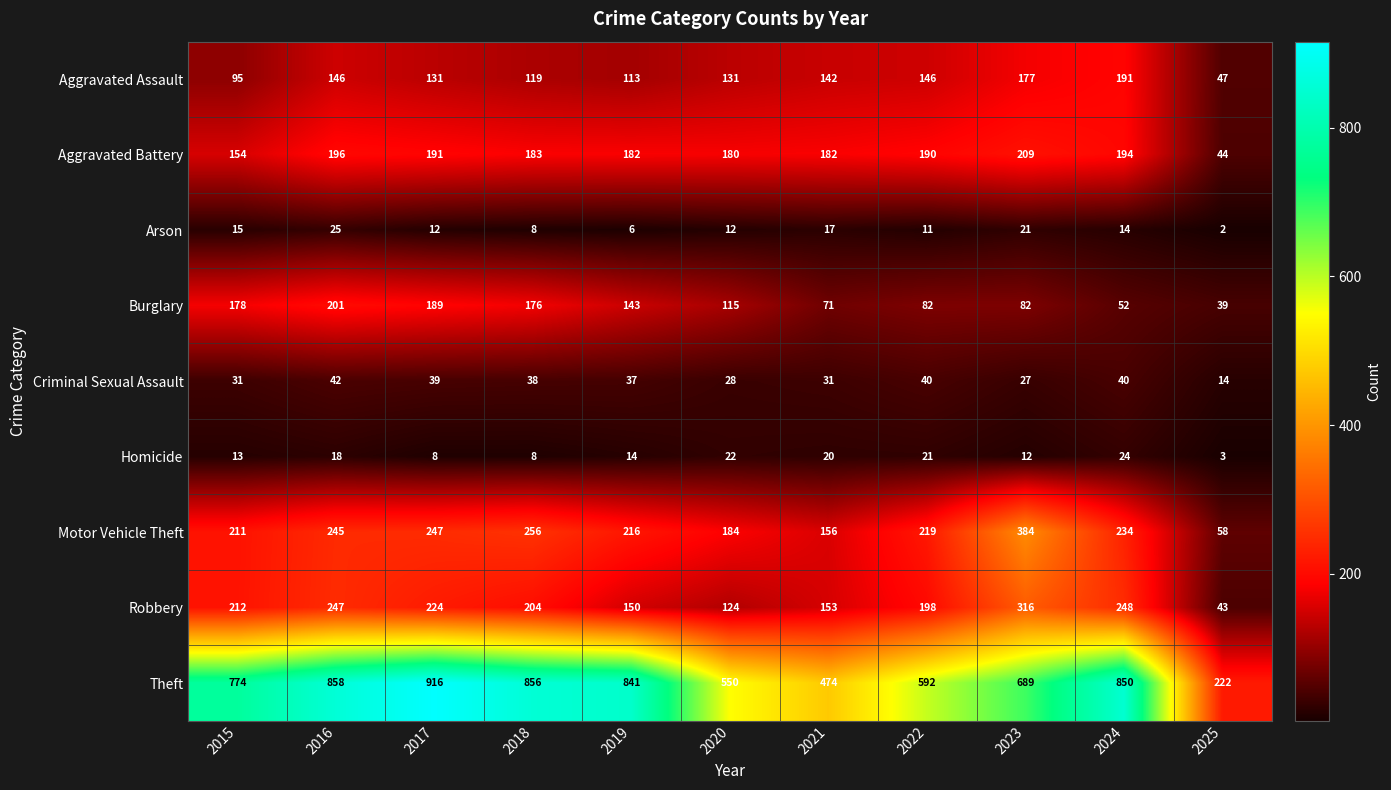

At which category is the sum across all series the highest?

2016